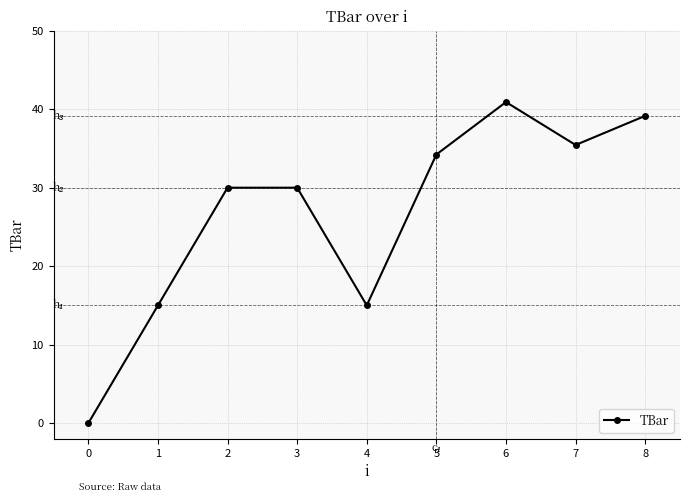

Approximately how many times larger is the value at 6 compared to 5?

1.2